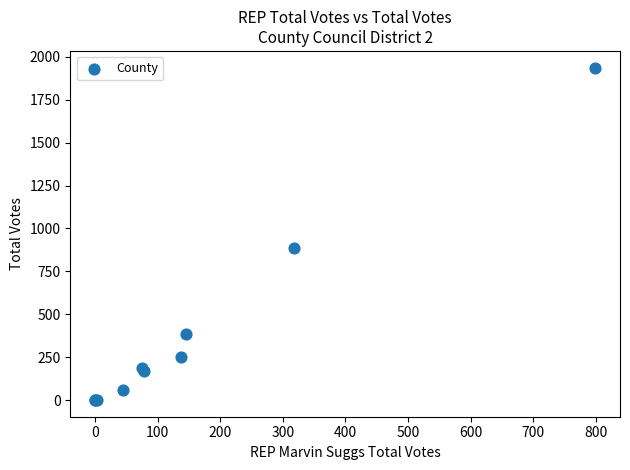

What Y value in the scatter plot is closest to 968?

887